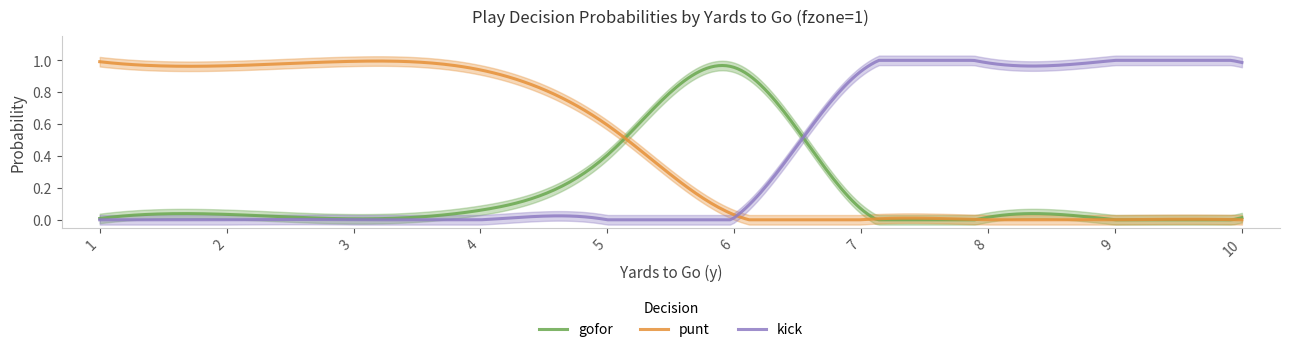

Rank the series by their maximum value, from lowest to highest.

gofor, punt, kick